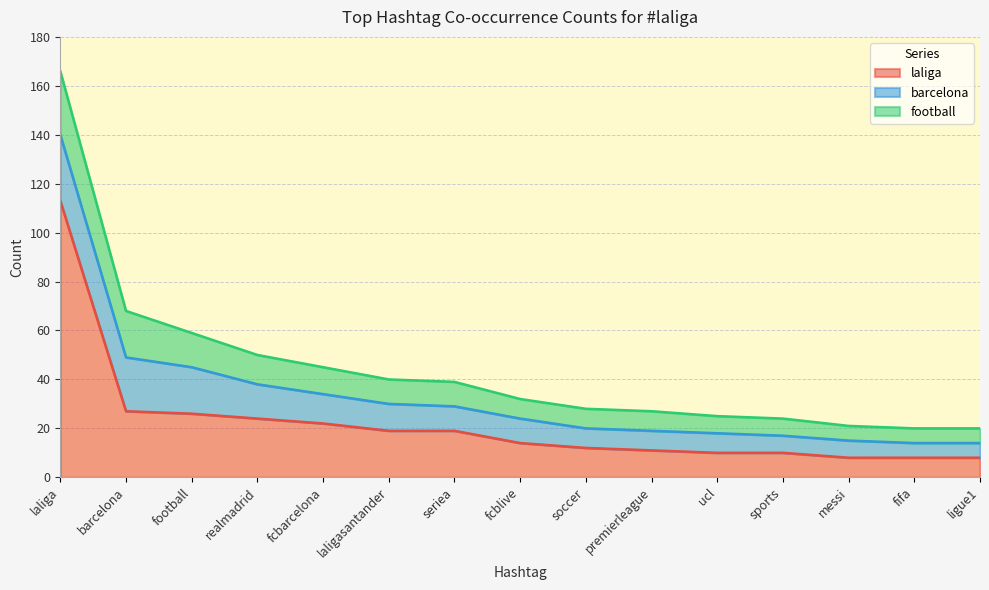

What is the value of the football point at the 14th from the left?

6